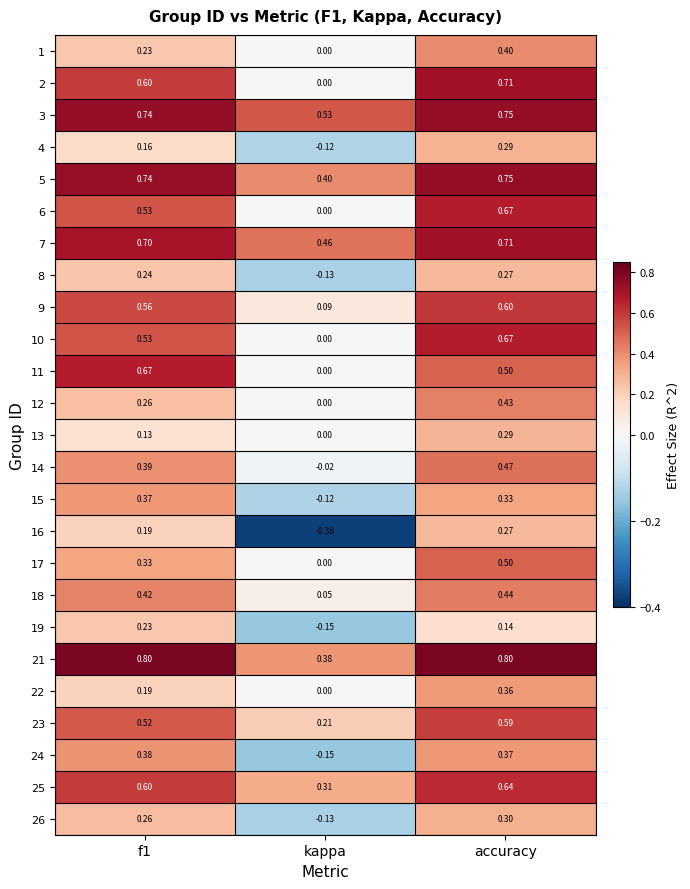

Which category has the highest value in the 12 series?

accuracy